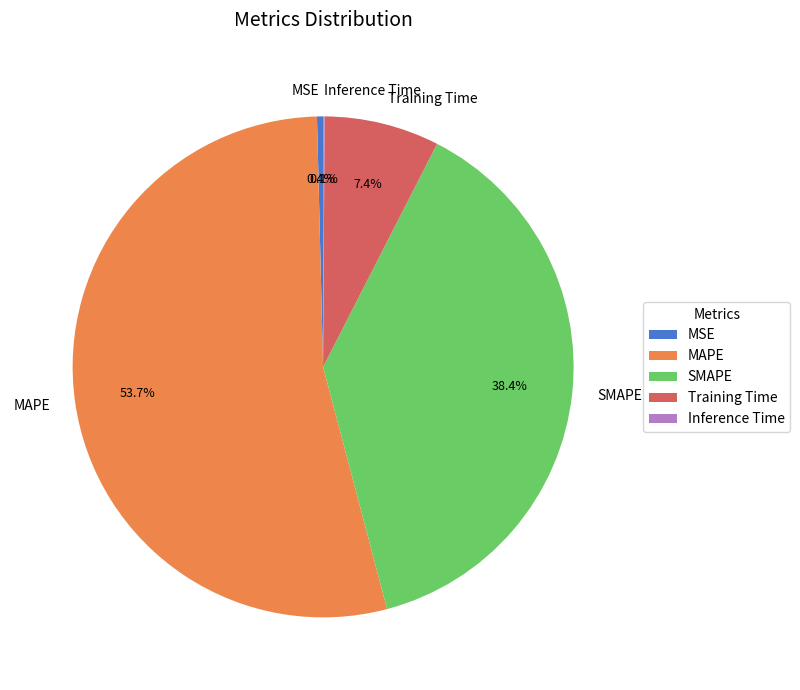

To the nearest percent, what is the combined percentage of SMAPE and MSE?

39%